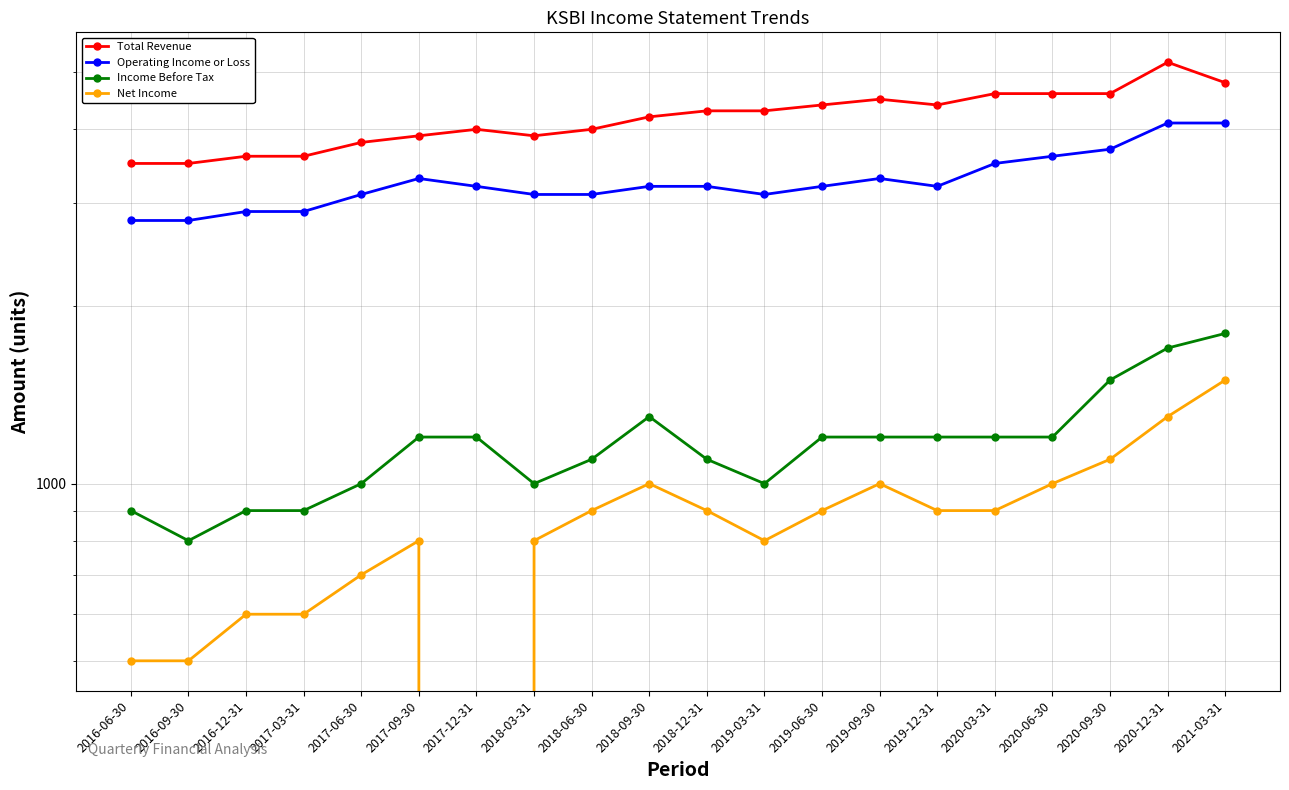

What are all the series names shown in the legend?

Total Revenue, Operating Income or Loss, Income Before Tax, Net Income